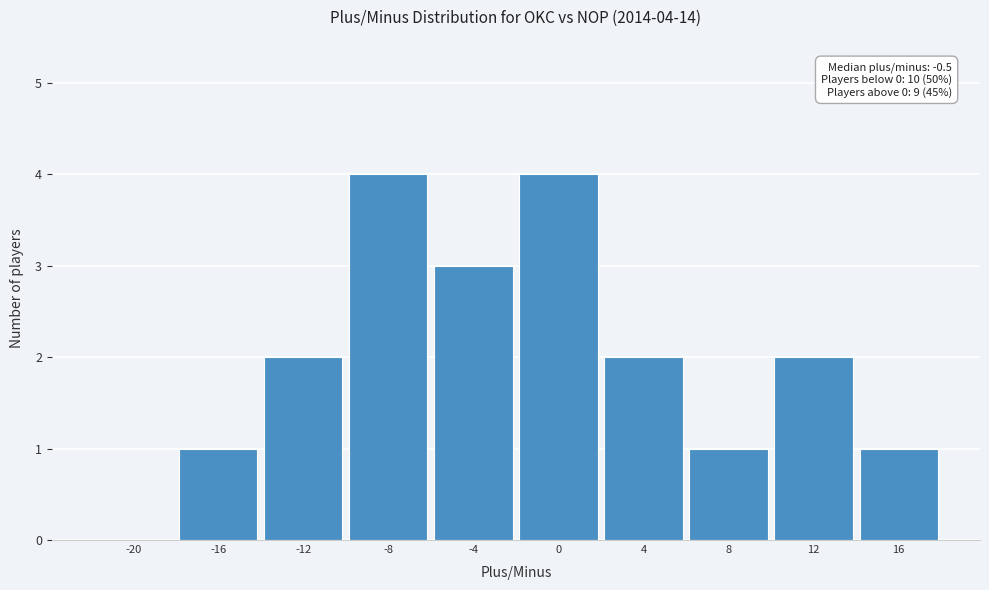

Reading right to left, list all the values displayed in this chart.

16=1	12=2	8=1	4=2	0=4	-4=3	-8=4	-12=2	-16=1	-20=0